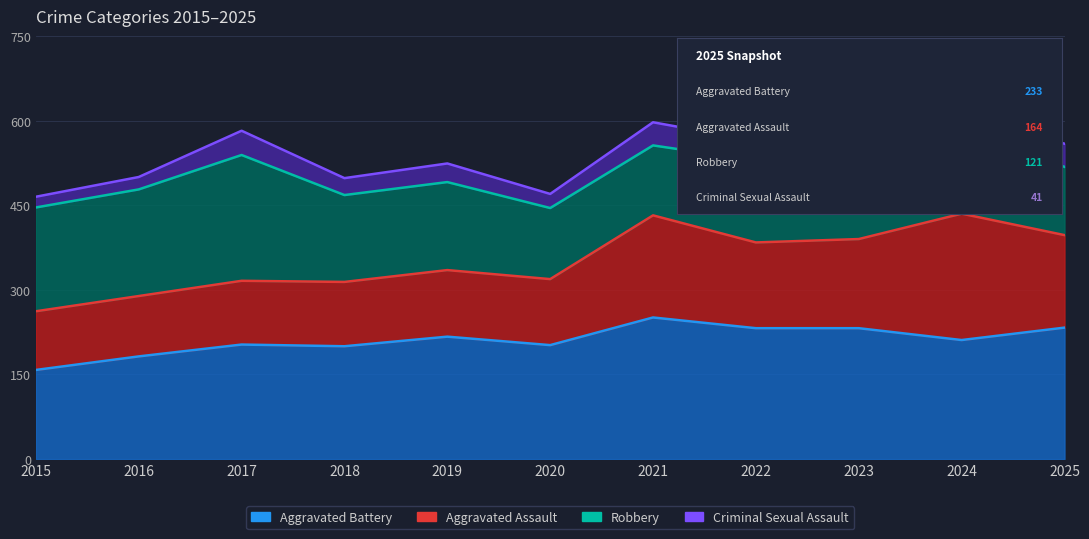

What is the highest value of the Aggravated Battery series?

251